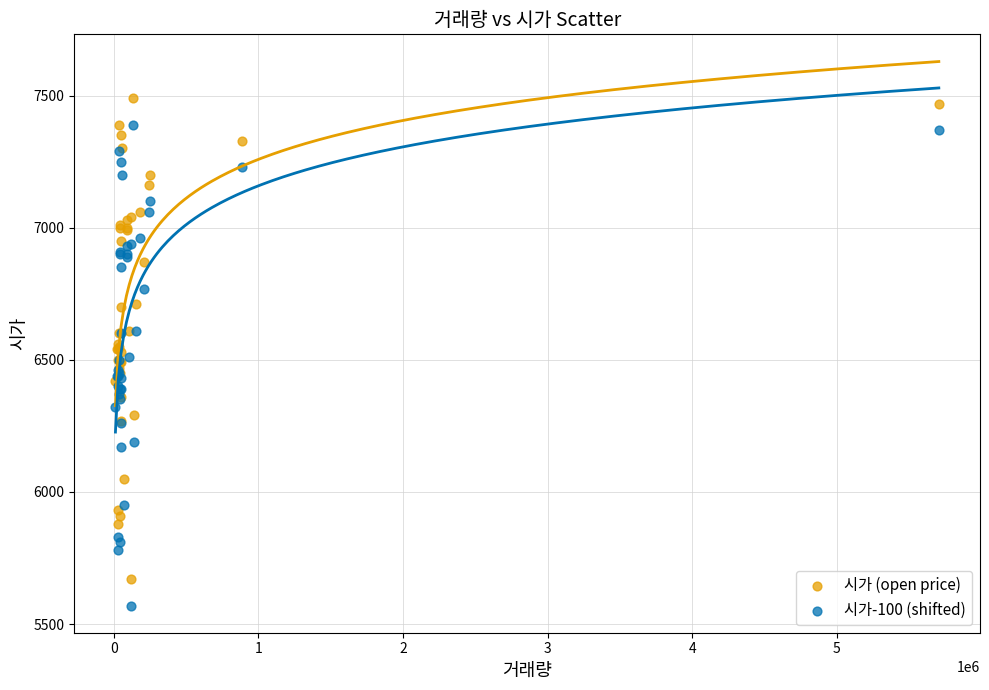

Which series contains the lowest Y value?

시가-100 (shifted)